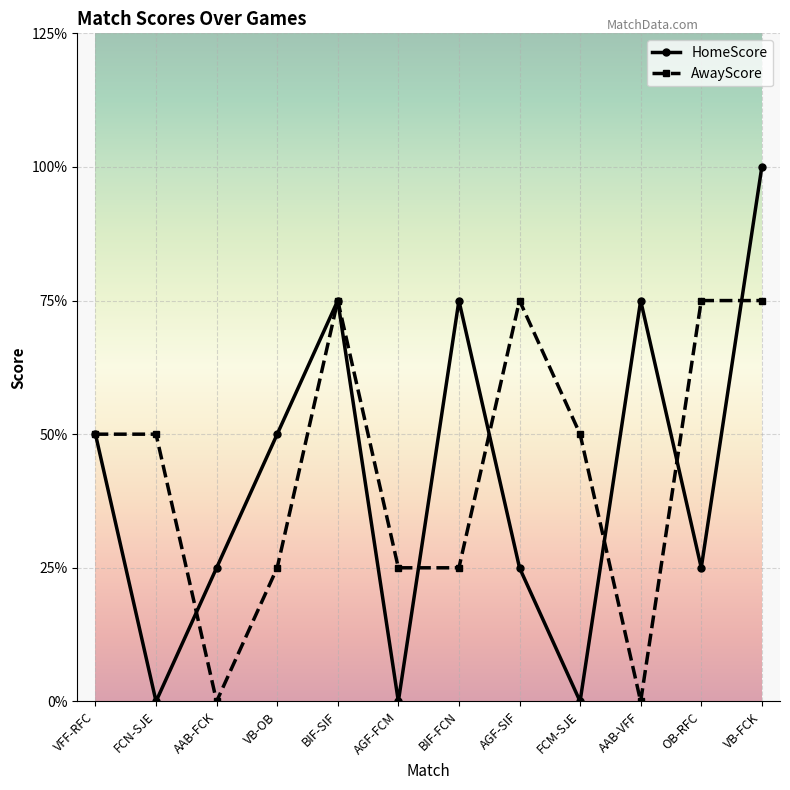

Is this an area chart (filled region under the line)?

No